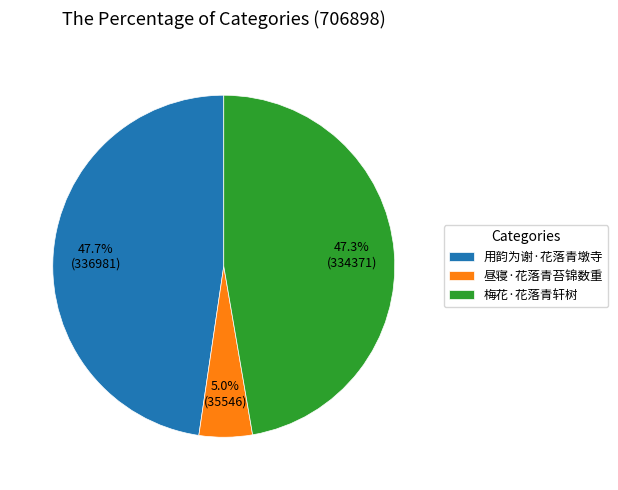

What is the smallest slice in the pie chart?

昼寝·花落青苔锦数重